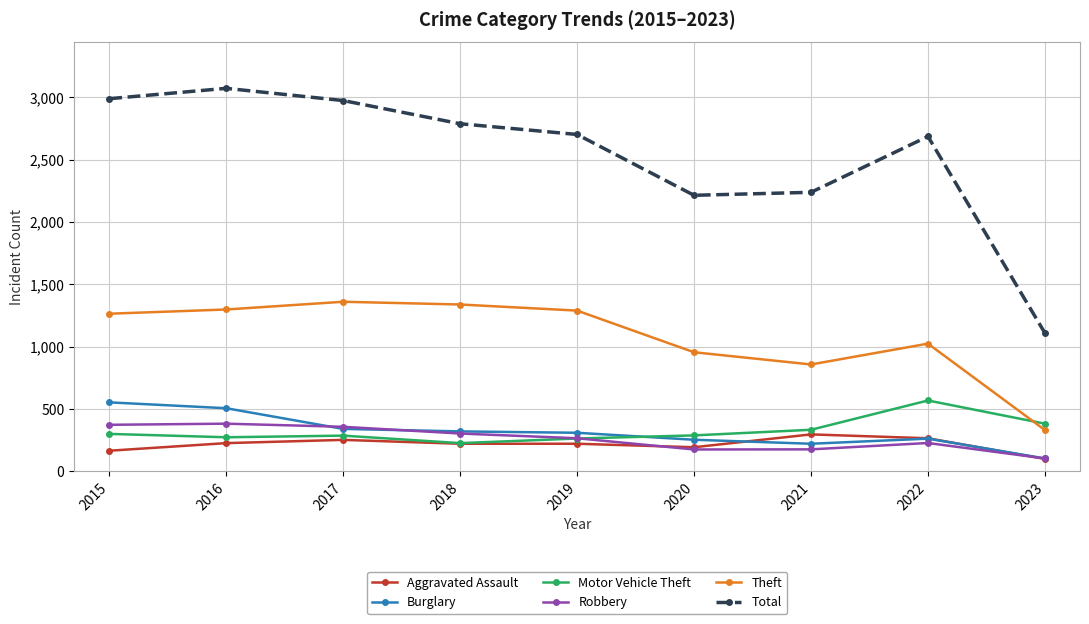

What is the sum of the Robbery values at 2020 and 2023?

276